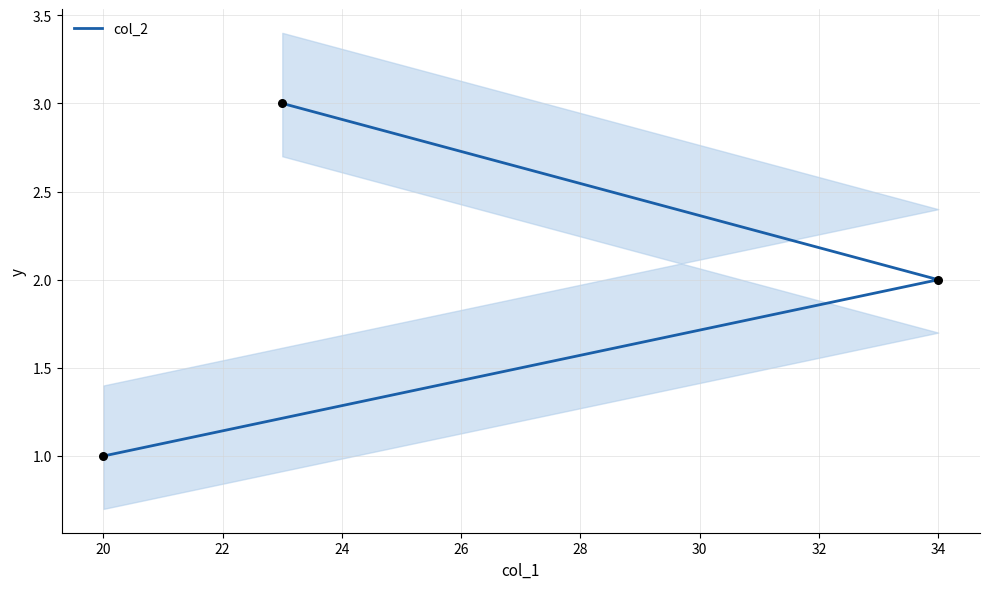

Between 18 and 22, which is larger?

22